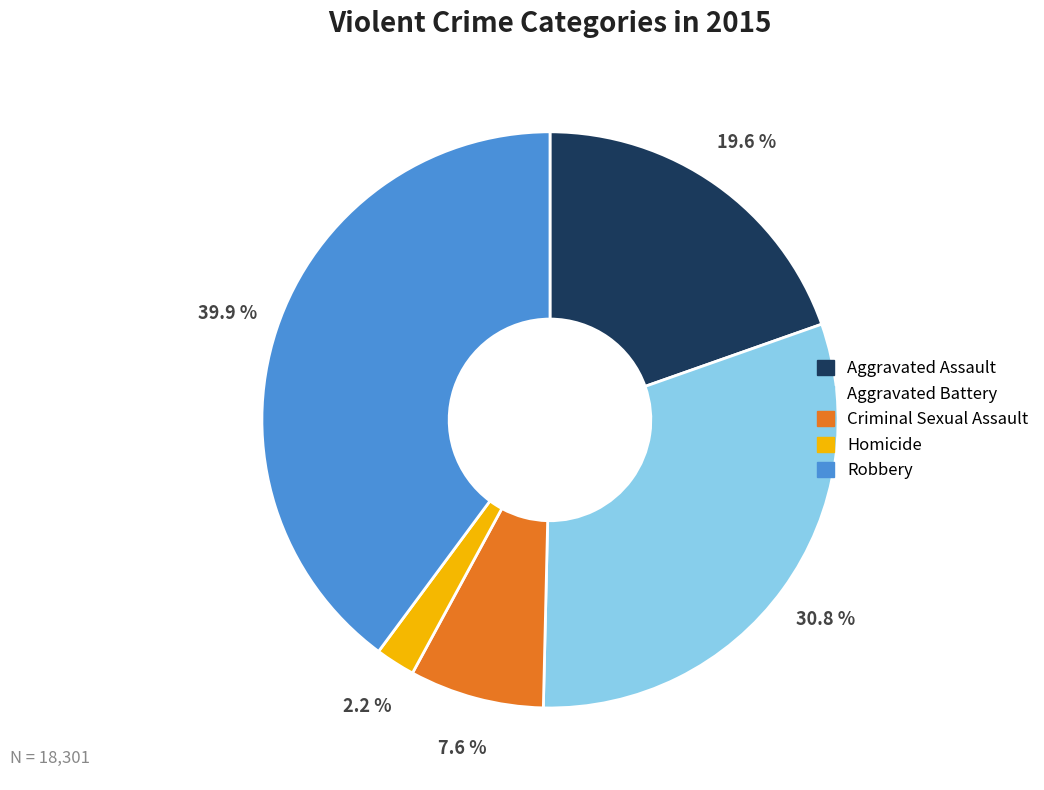

Is it true that Aggravated Assault is 25% of the pie?

False